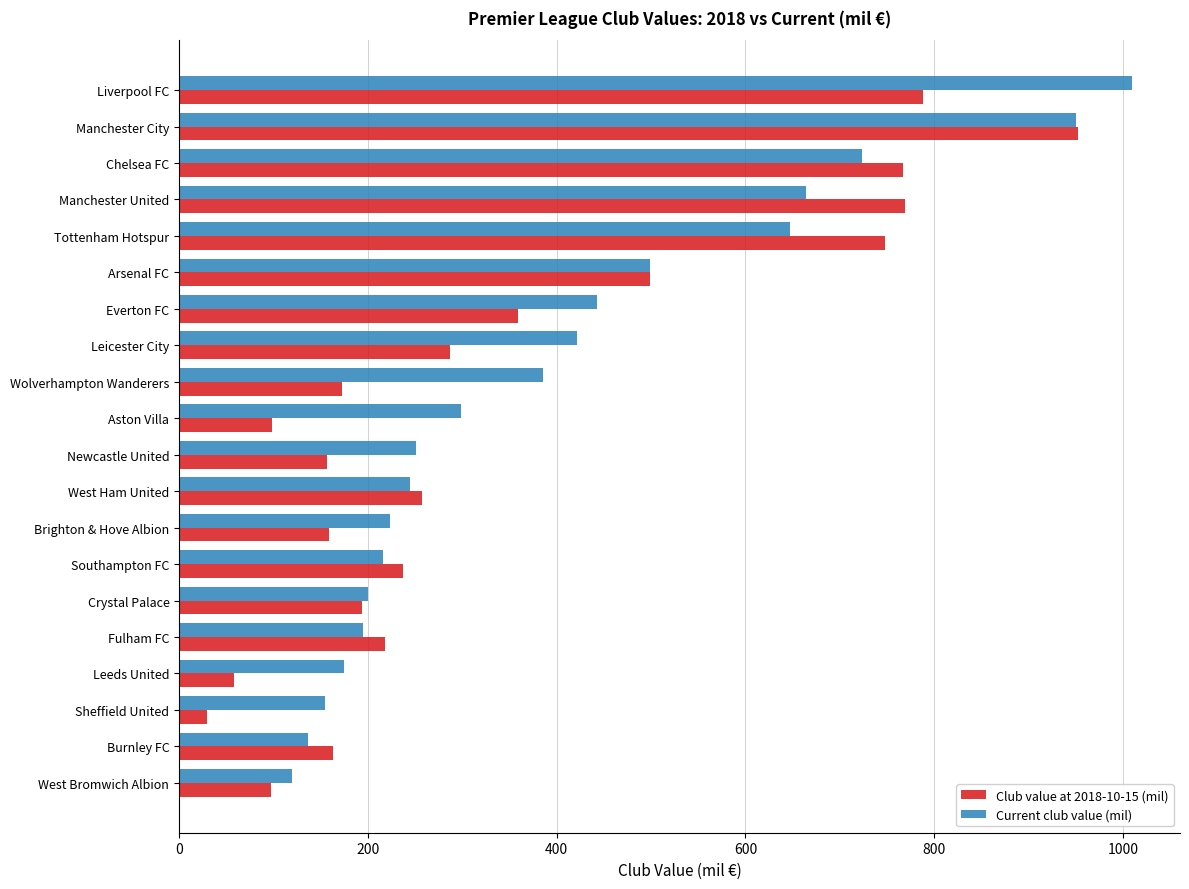

What is the sum of all Current club value (mil) values?

7957.6